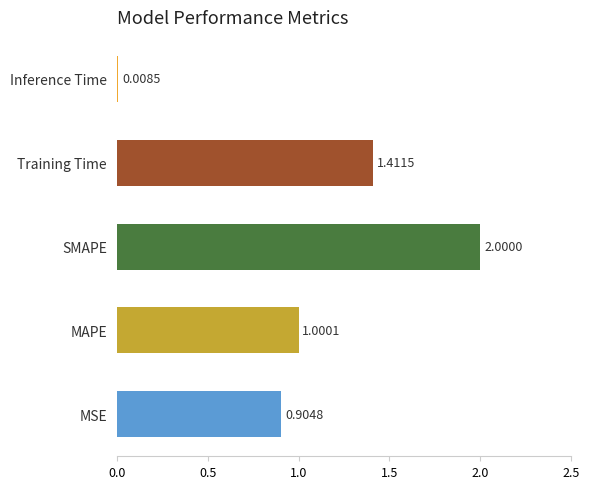

At which category does the chart reach its peak across all series?

SMAPE